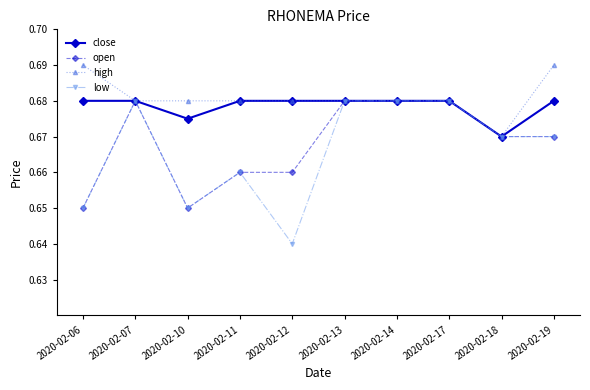

How many categories are shown in the chart?

10